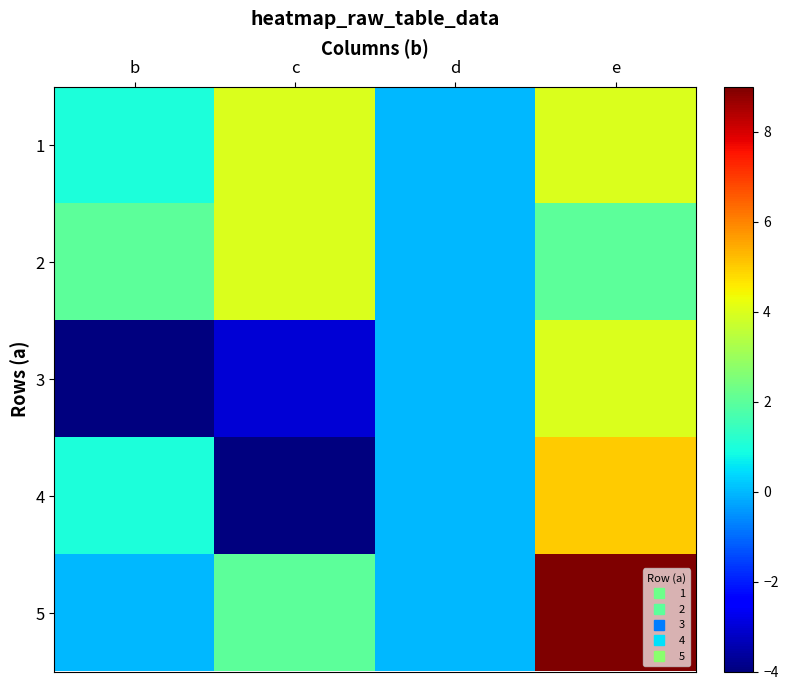

At how many categories does at least one series exceed 5?

1